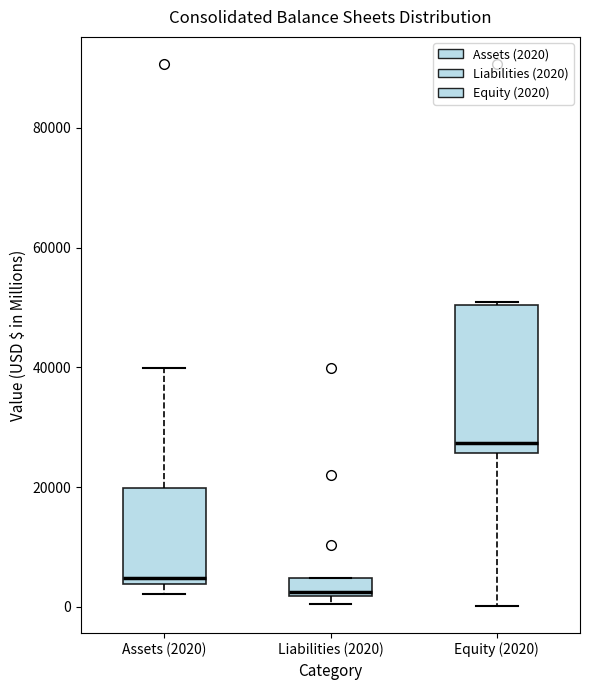

Comparing the boxes themselves (not the whiskers), which one is the tallest?

Equity (2020)